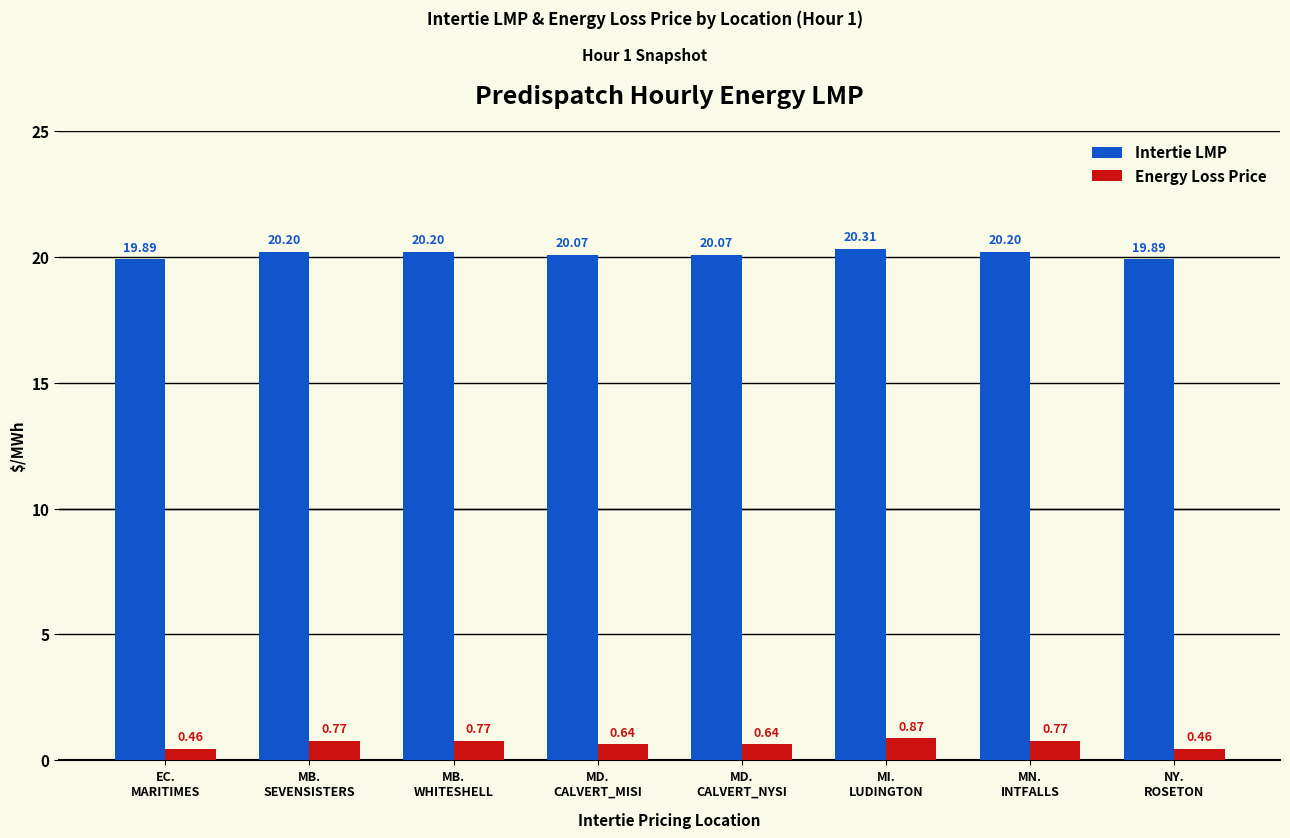

What is the value of the Intertie LMP bar at the 8th from the left?

19.9